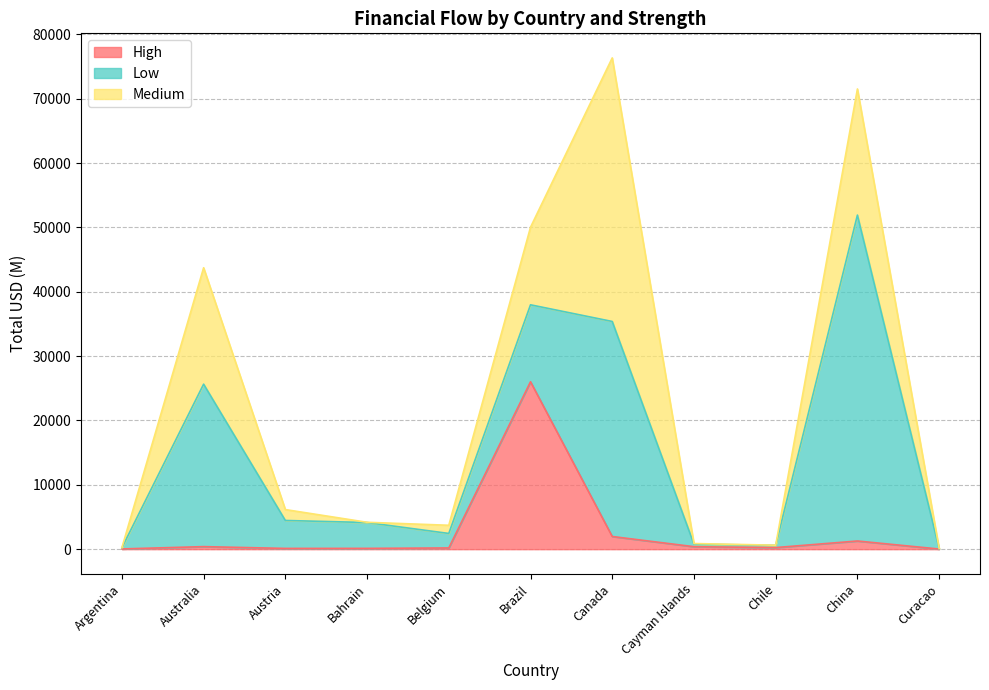

Read the Low value at Austria.

4344.5